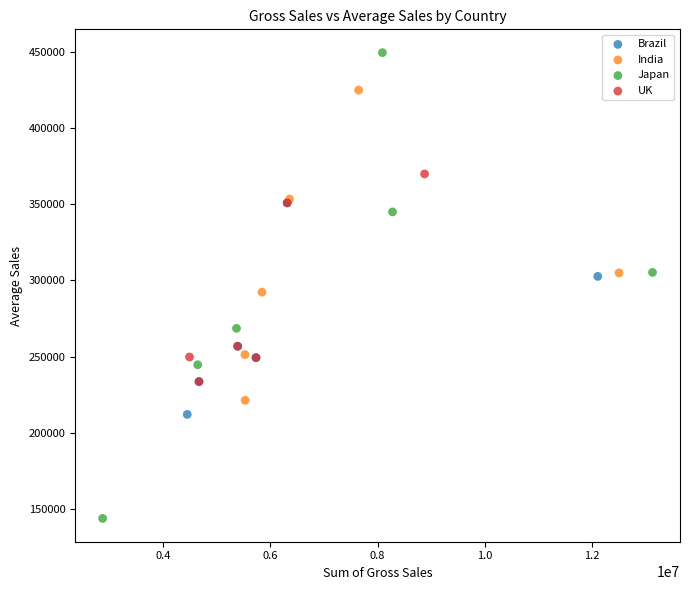

Which series reaches the minimum Y coordinate?

Japan